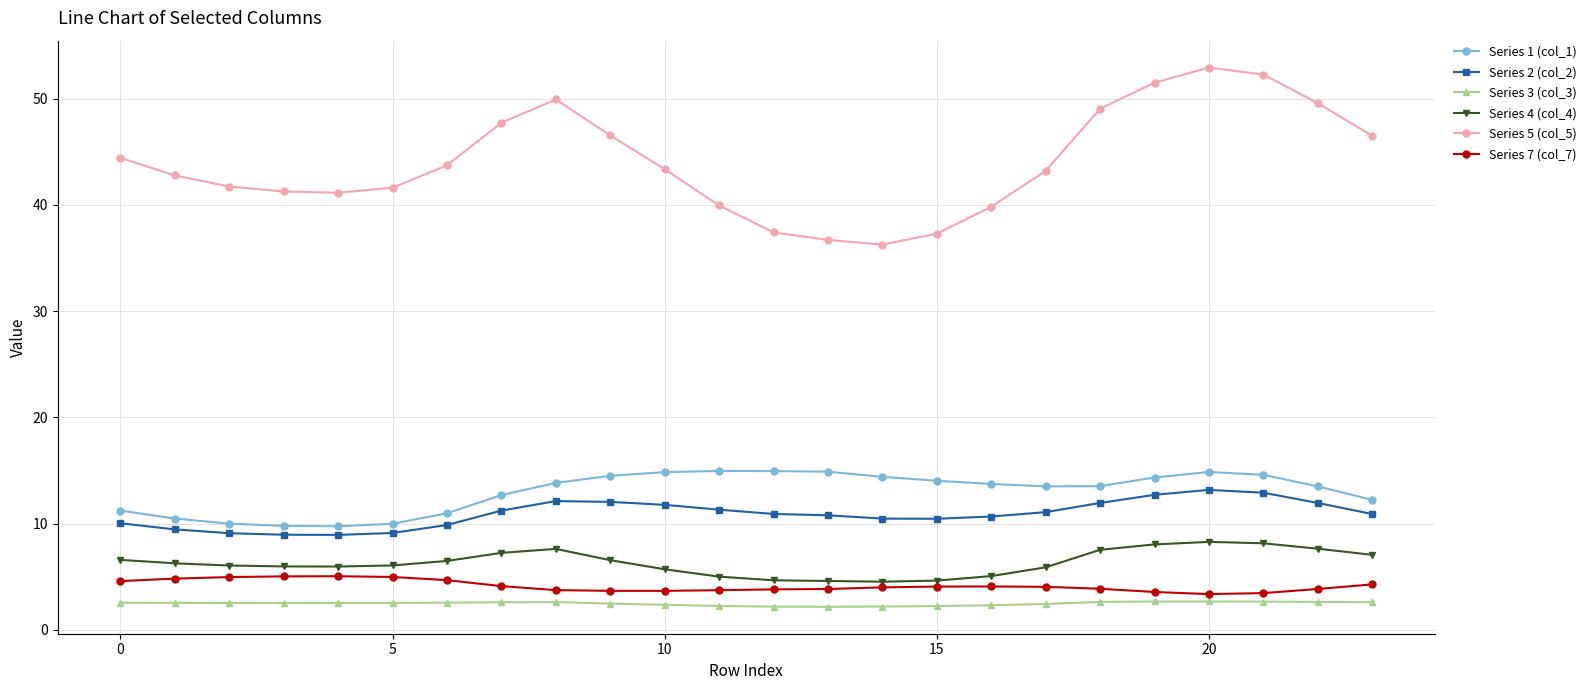

Which series has the widest spread of values?

Series 5 (col_5)